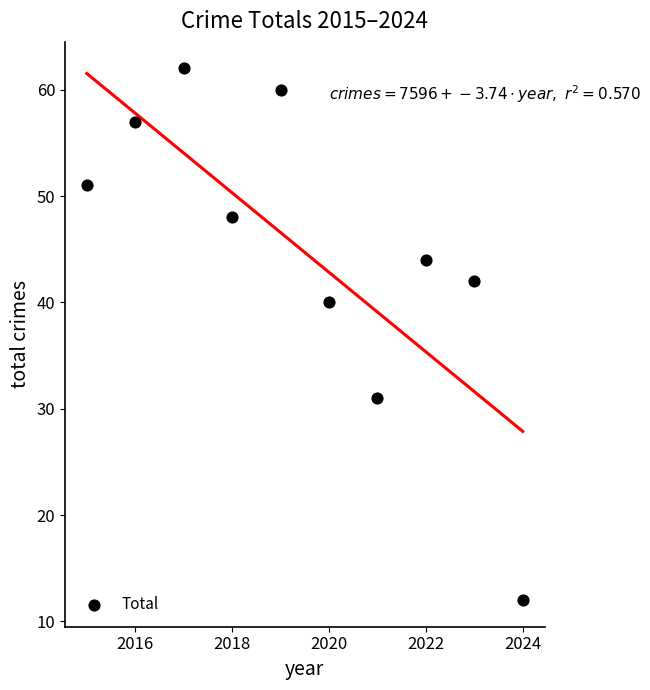

What is the average Y value?

45